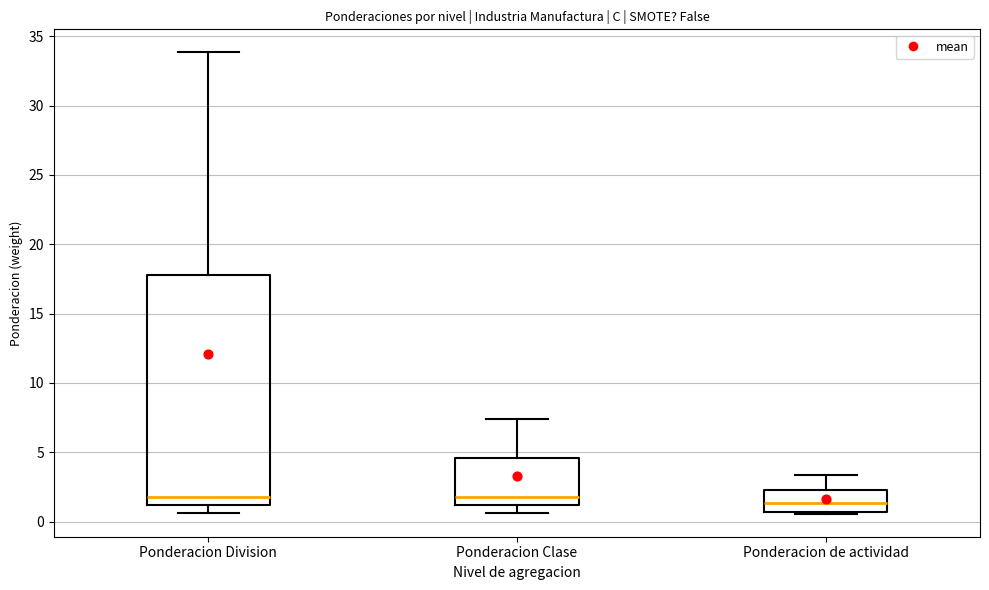

Where does the median line of the box for Ponderacion Division sit on the y-axis? The values are not printed on the chart, so give them approximately, as read against the axis.

2.0